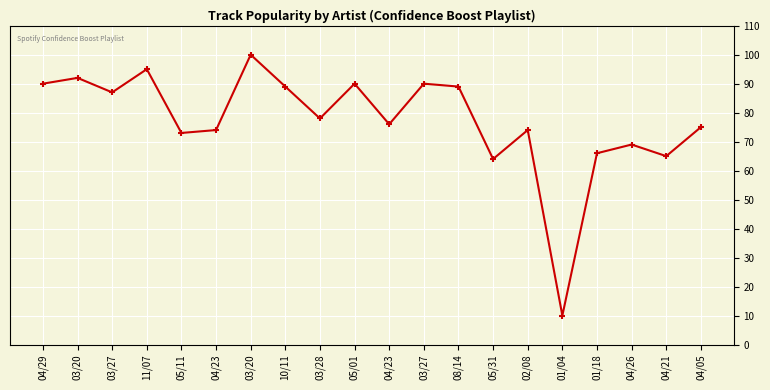

Does the chart have visible grid lines?

Yes